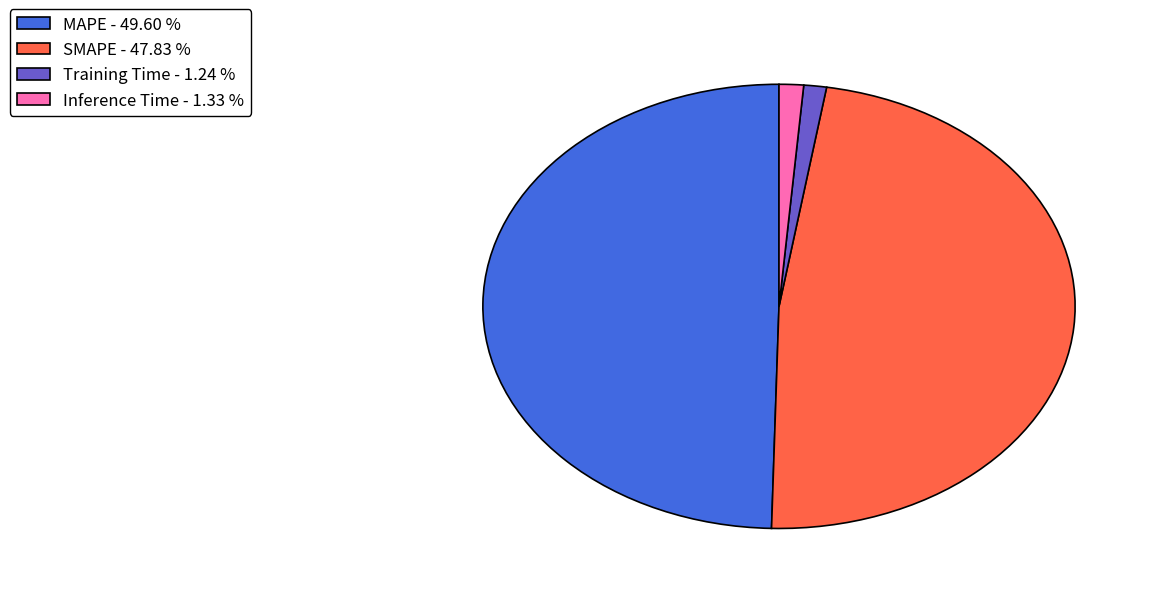

Do Training Time - 1.24 % and MAPE - 49.60 % together represent more than half of the pie?

Yes